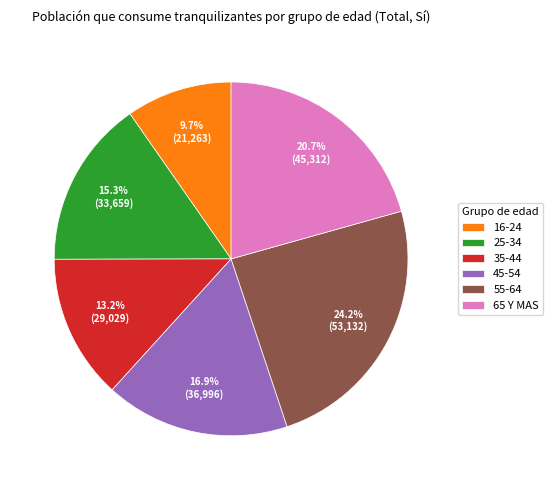

How many segments does this pie chart have?

6